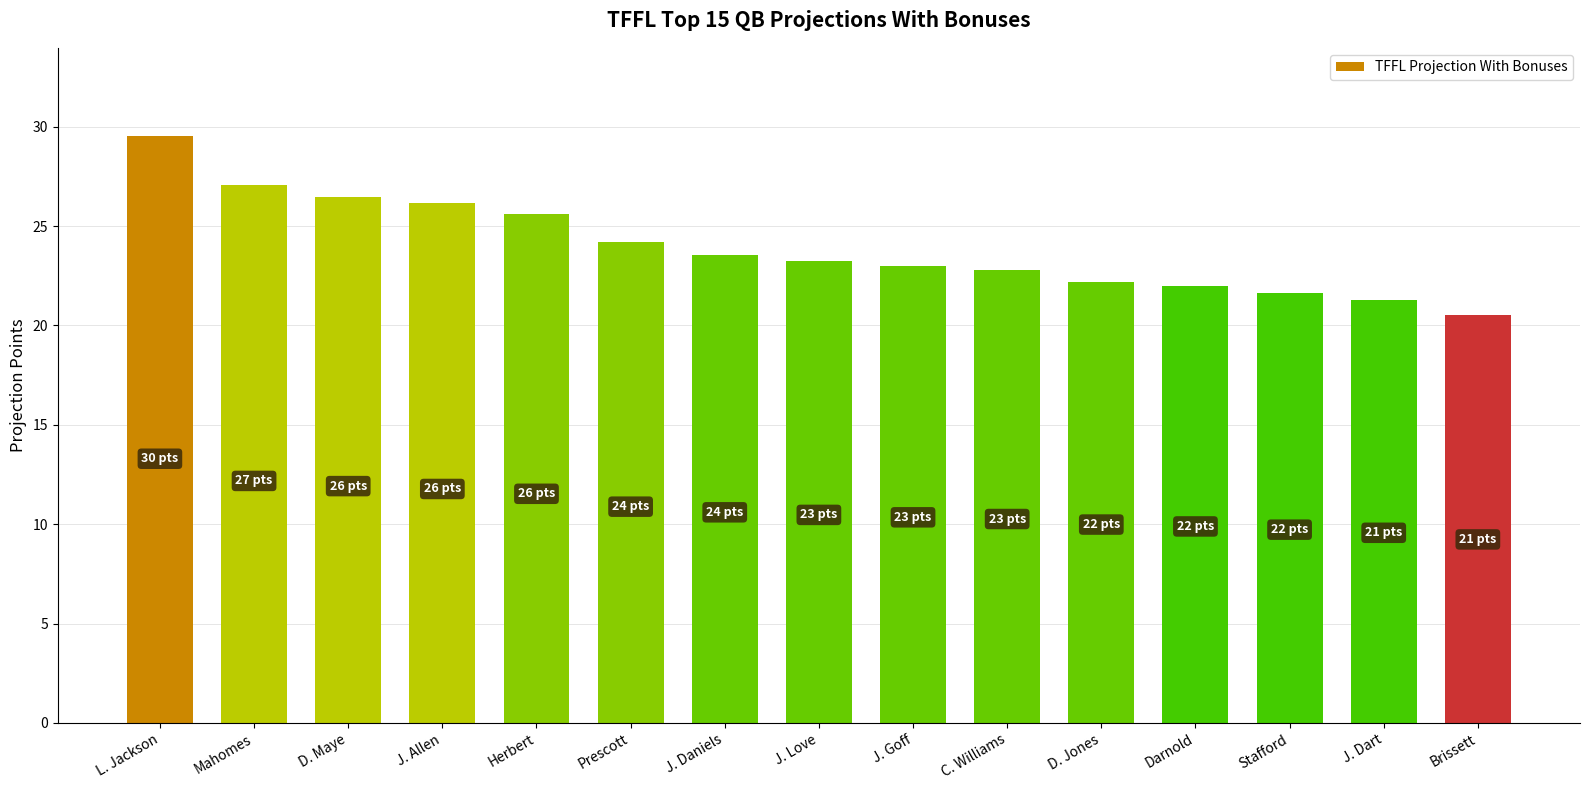

Reading right to left, list all the values displayed in this chart.

20.5	21.3	21.6	22.0	22.2	22.8	23.0	23.3	23.6	24.2	25.6	26.2	26.5	27.1	29.5